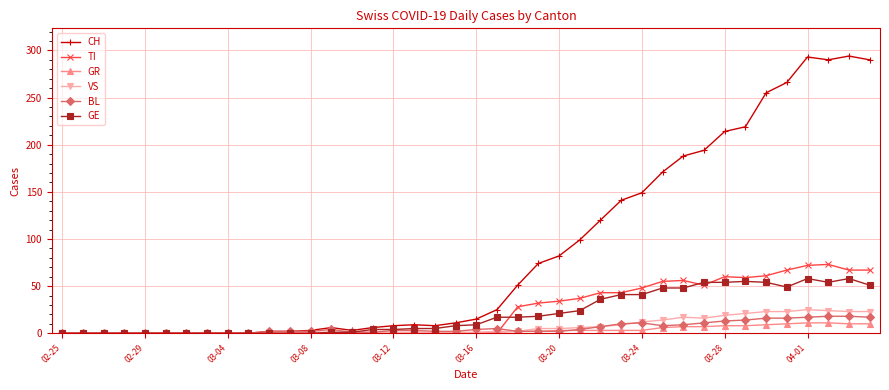

What is the highest value of the VS series?

25